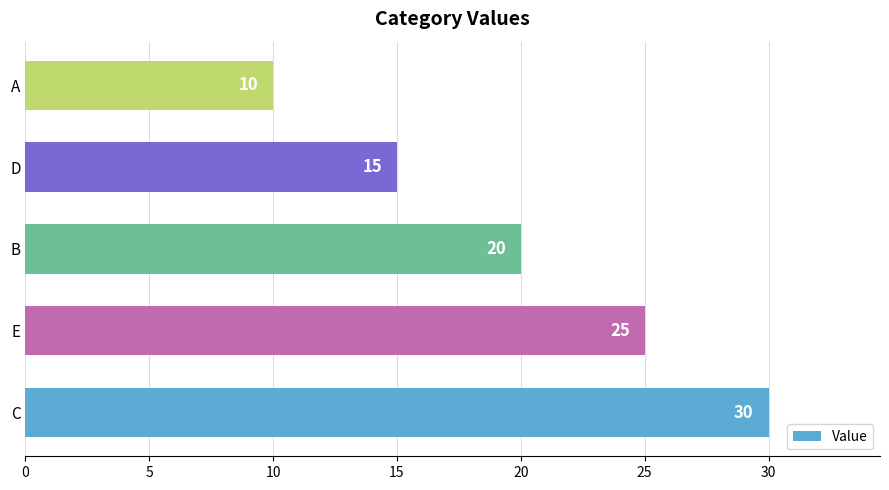

The value at D is 15. True or false?

True